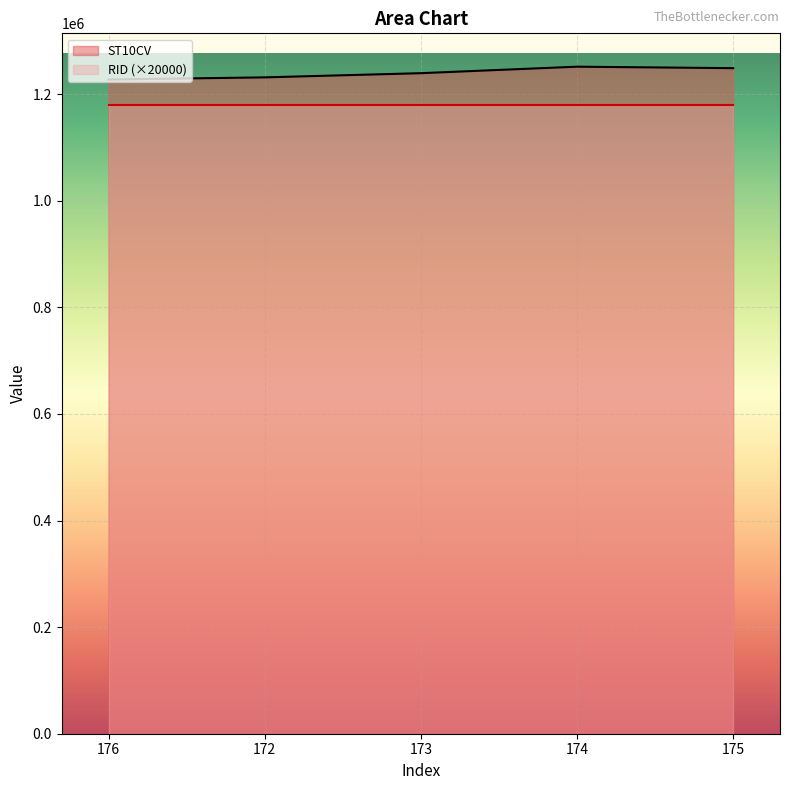

What is the change in value from 173 to 174?

+12180